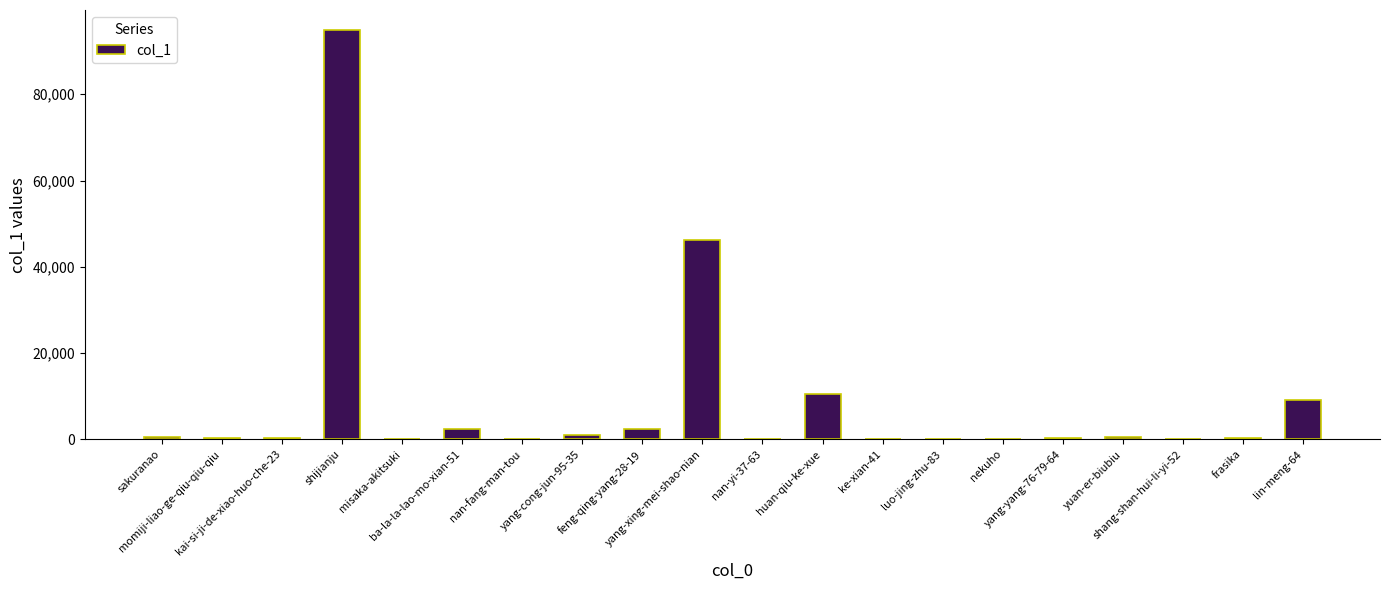

What is the maximum value shown in the chart?

94783